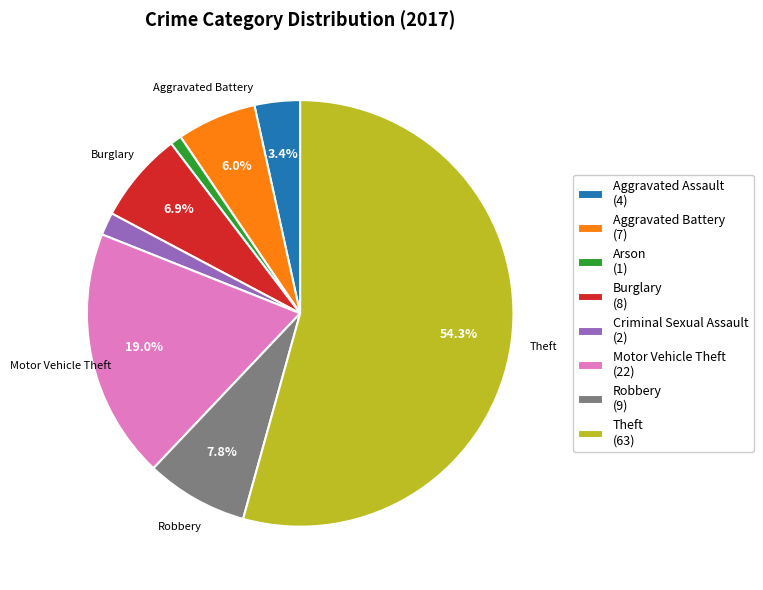

Count the number of slices in the pie.

8